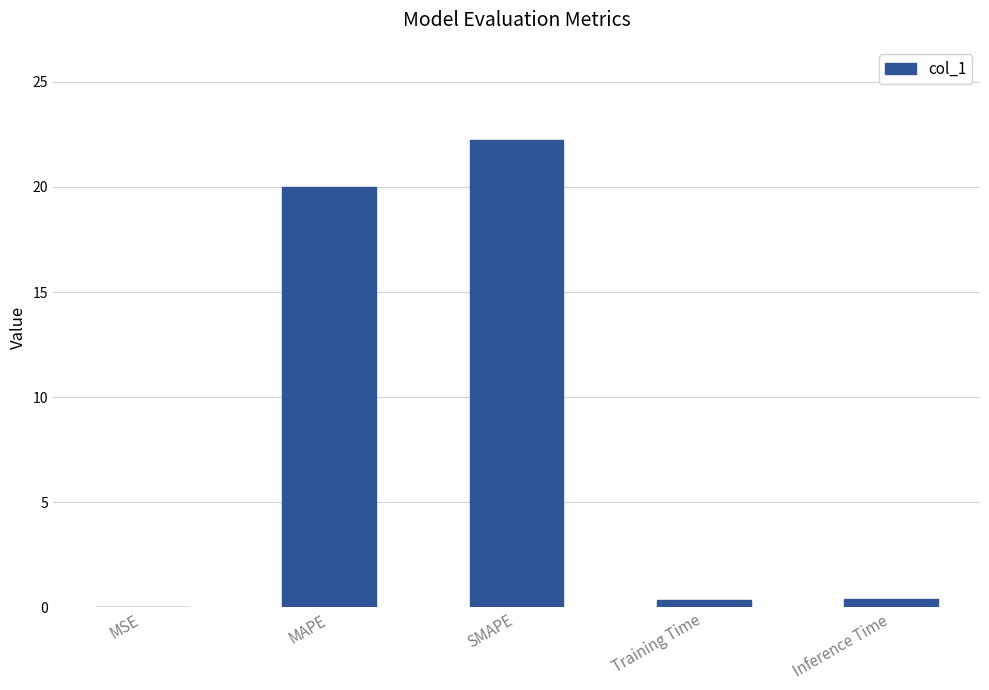

What is the approximate value at MAPE?

20.0